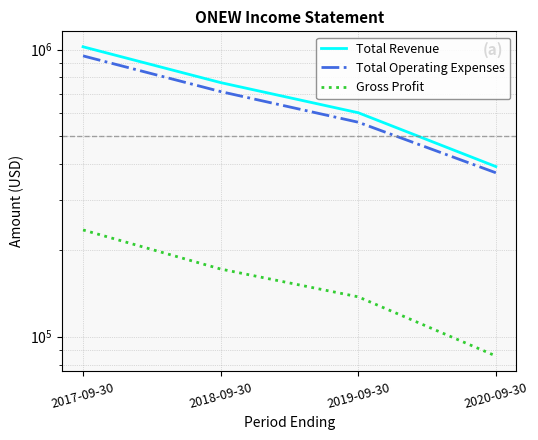

At how many categories does at least one series exceed 391355?

4